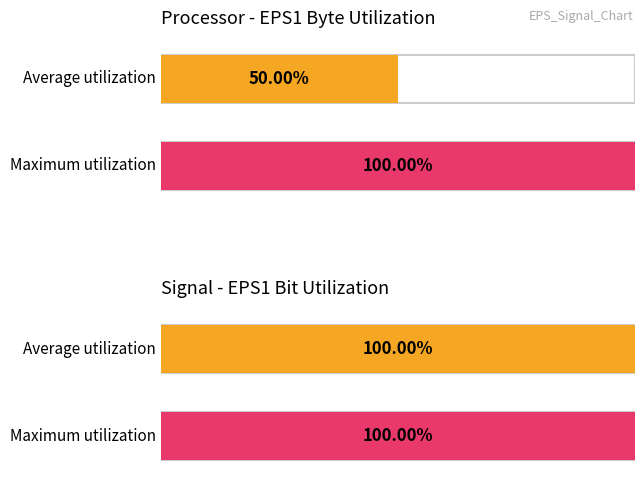

How many groups of bars are there?

4